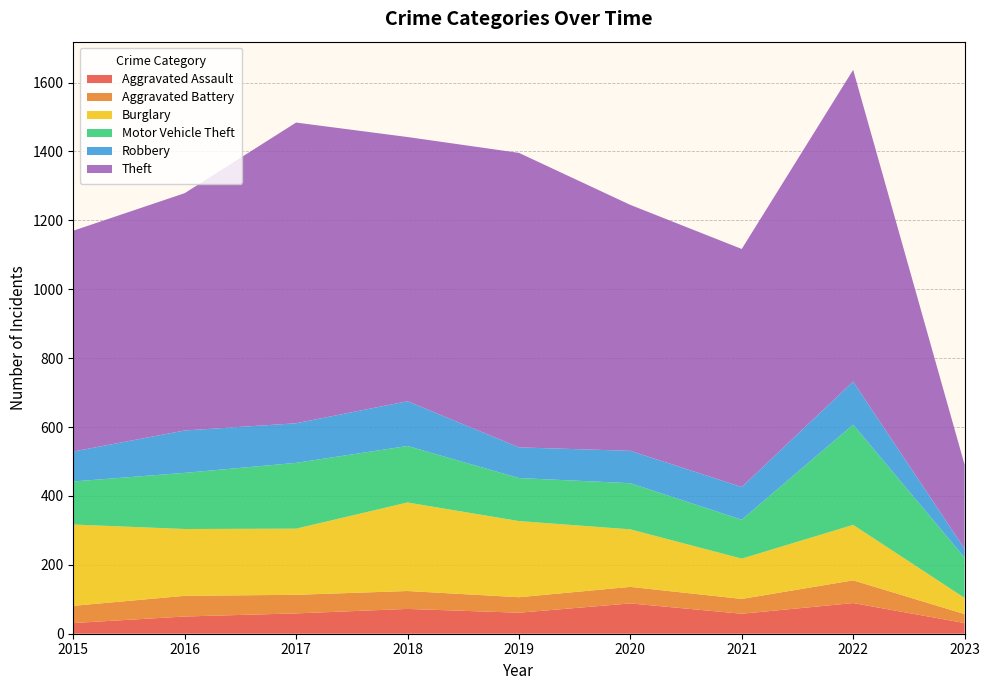

Reading left to right, list all the values displayed in this chart.

Aggravated Assault: 31	50	59	72	61	88	58	89	31
Aggravated Battery: 50	60	54	52	45	48	43	66	26
Burglary: 236	194	192	257	221	167	117	161	47
Motor Vehicle Theft: 125	163	191	164	125	134	113	291	117
Robbery: 87	123	115	130	89	94	95	125	26
Theft: 641	689	873	767	855	714	691	905	244